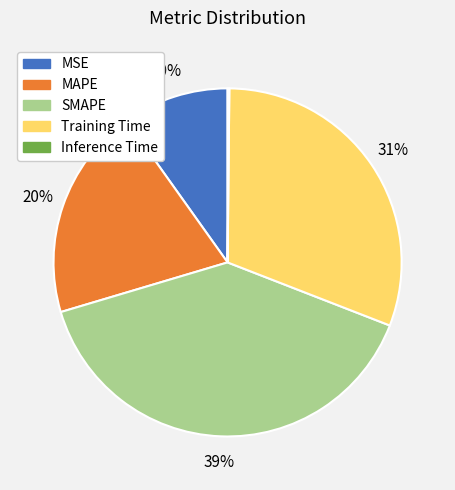

What is the largest slice in the pie chart?

SMAPE